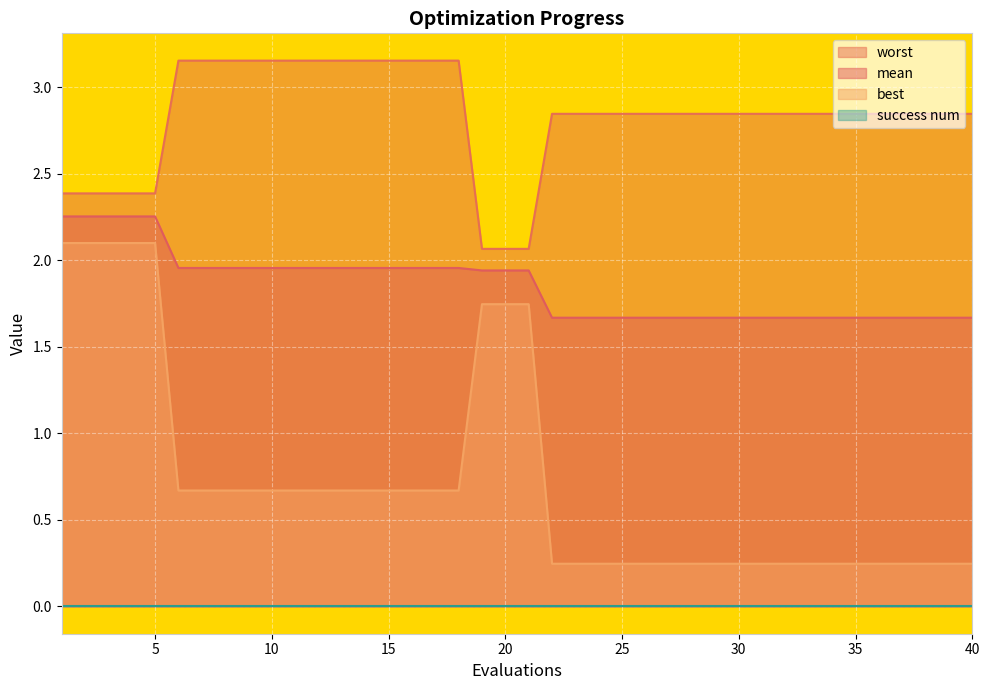

True or false: best and worst cross at least once.

False